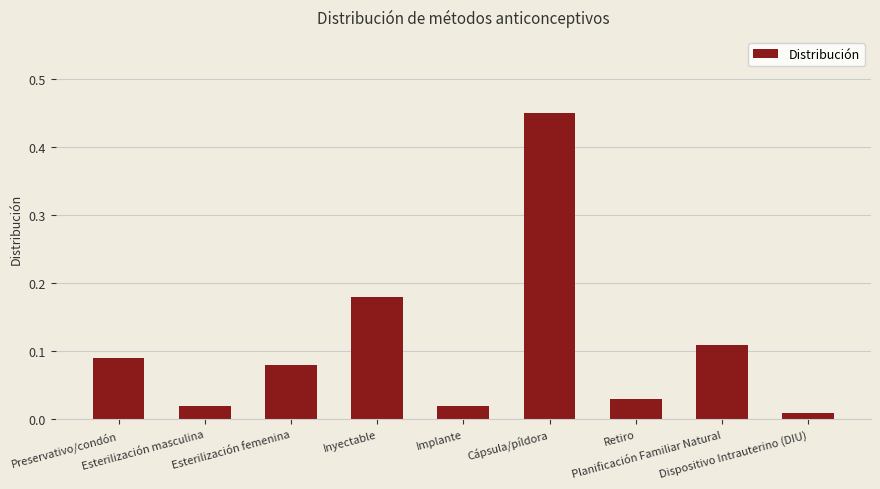

Which has a higher value, Dispositivo Intrauterino (DIU) or Esterilización femenina?

Esterilización femenina